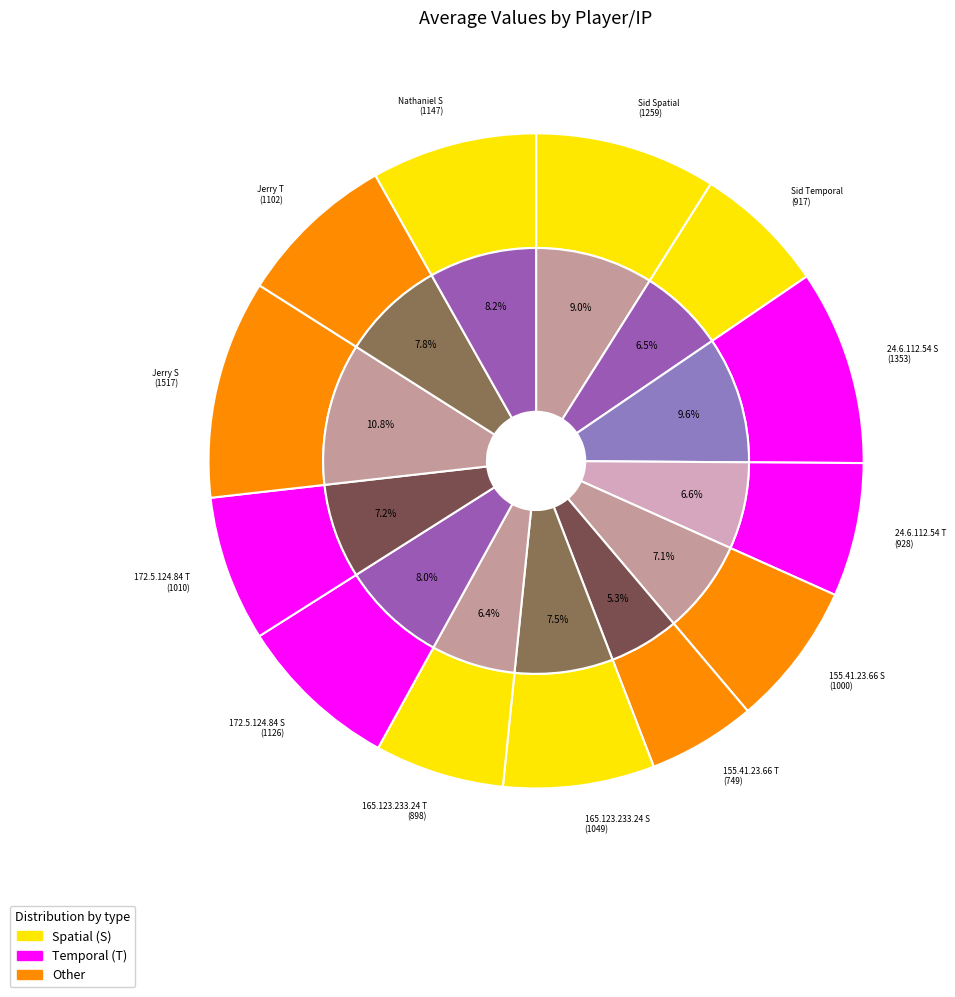

Approximately how many times larger is the value at Nathaniel S compared to 165.123.233.24 T?

1.3